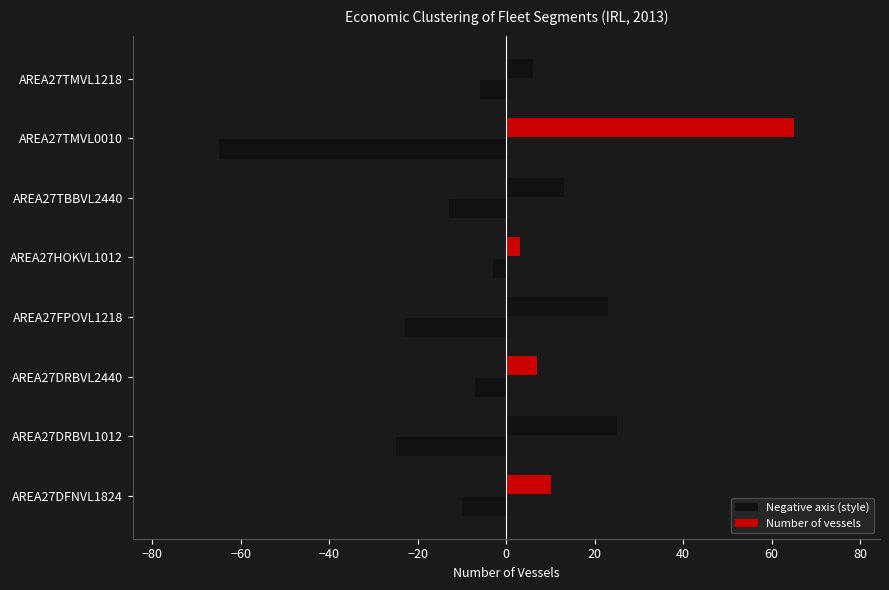

How many data points in Number of vessels are less than 13?

4